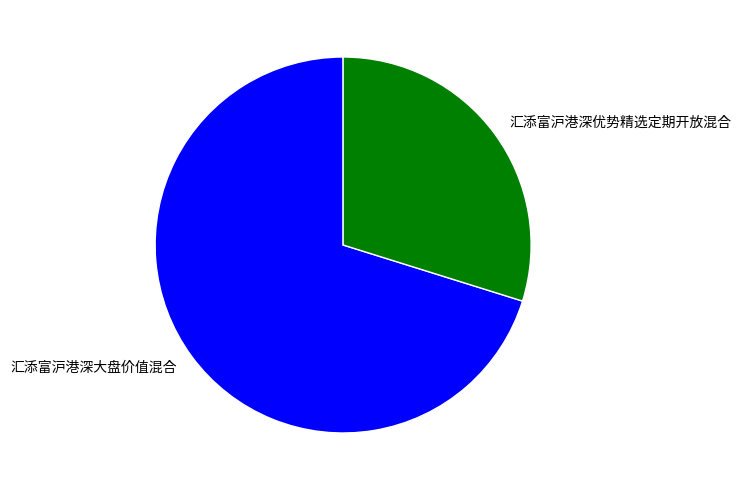

What is the largest slice in the pie chart?

汇添富沪港深大盘价值混合